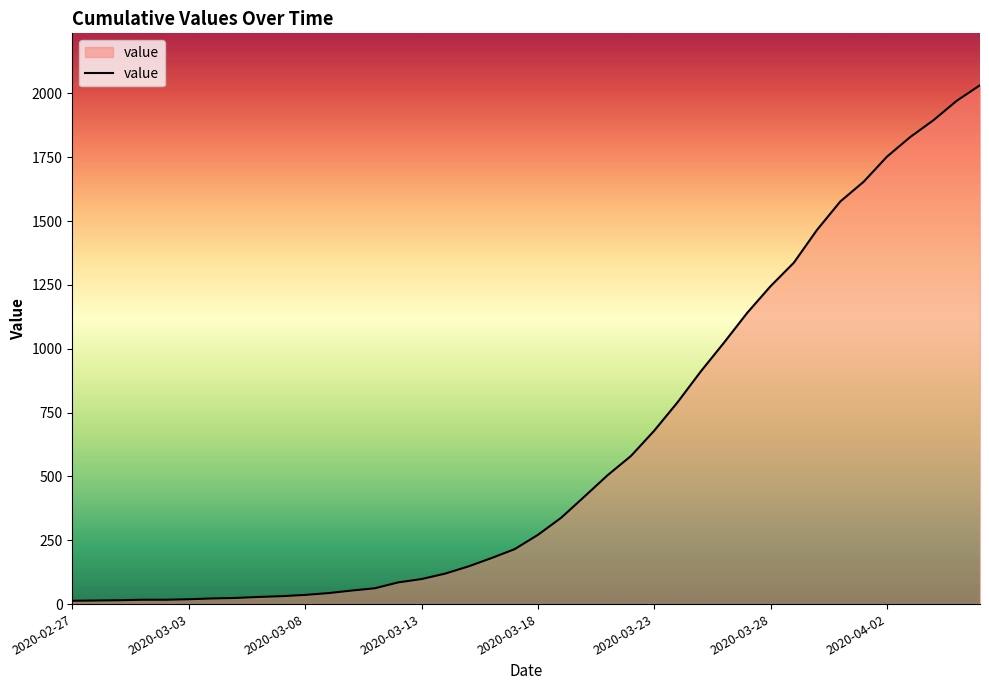

What is the difference between the maximum and minimum values?

2019